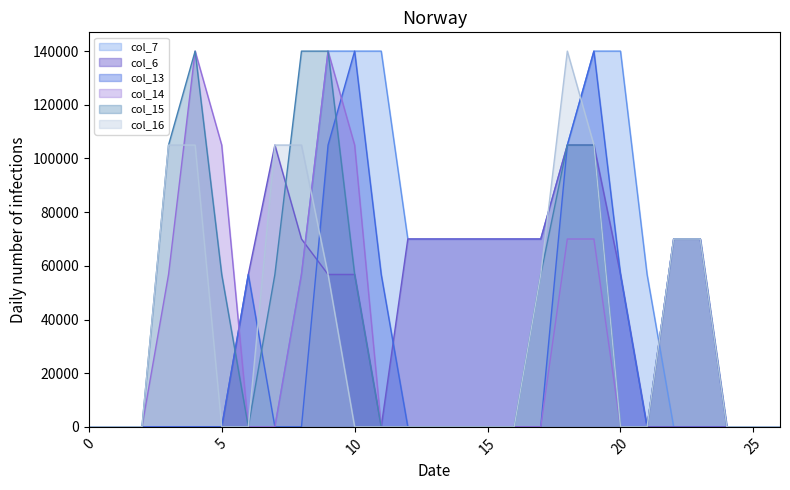

Which series has the largest total across all categories?

col_7